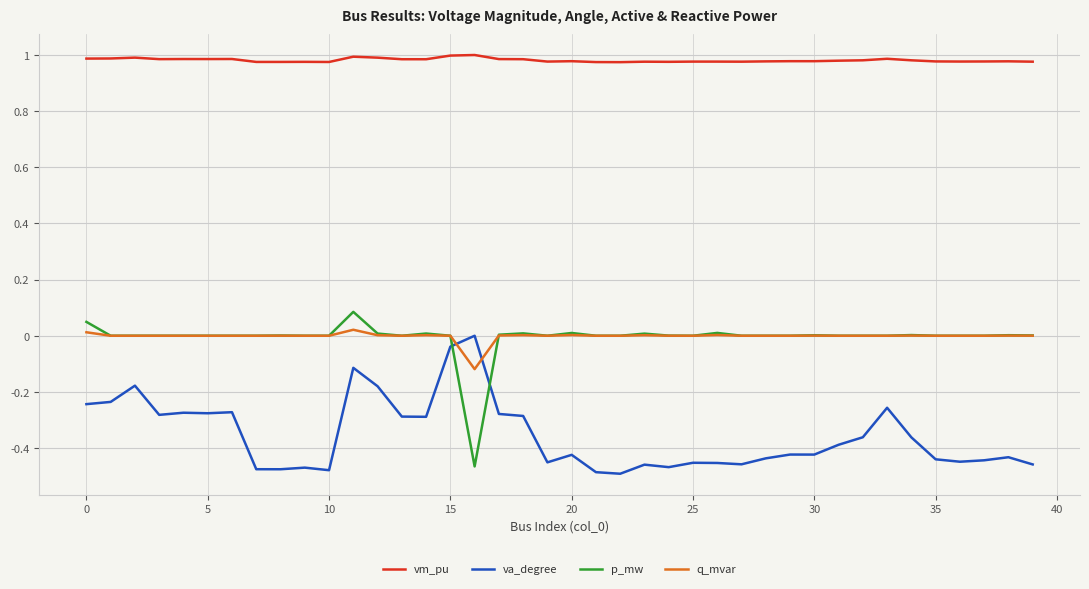

True or false: vm_pu and q_mvar intersect in this chart.

False